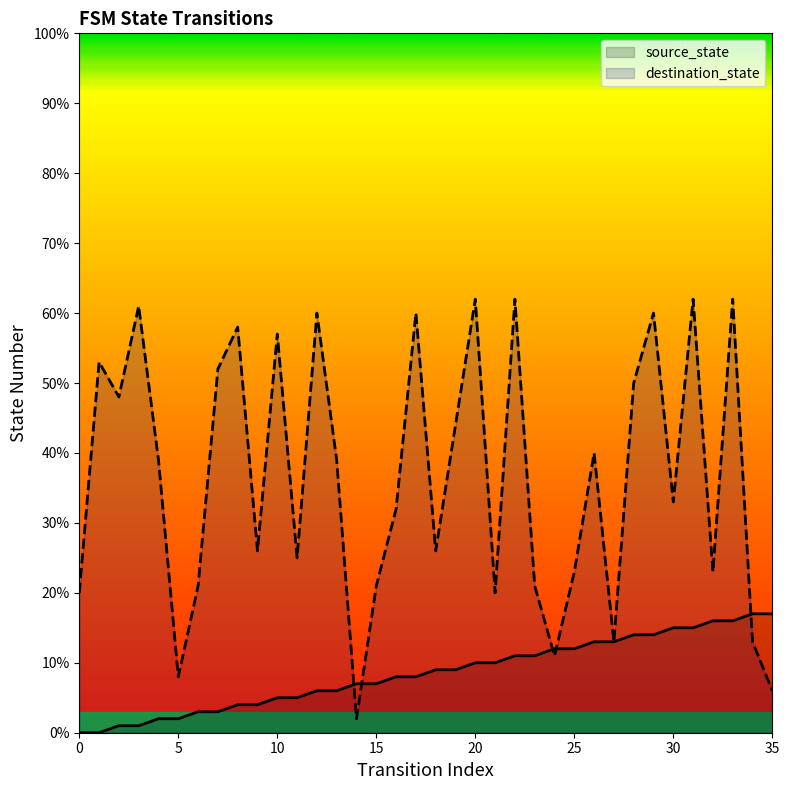

At which label is destination_state closest to 32?

16